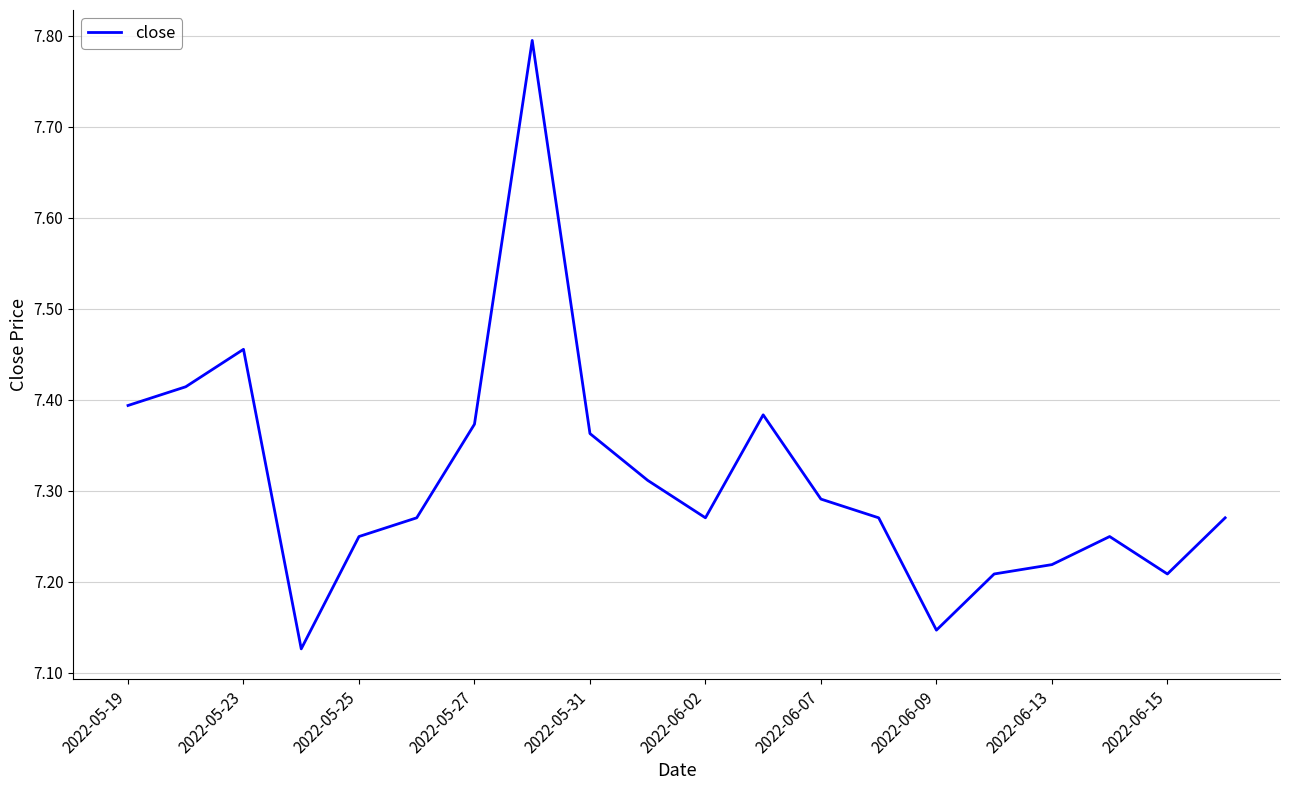

What is the greatest value displayed?

7.8